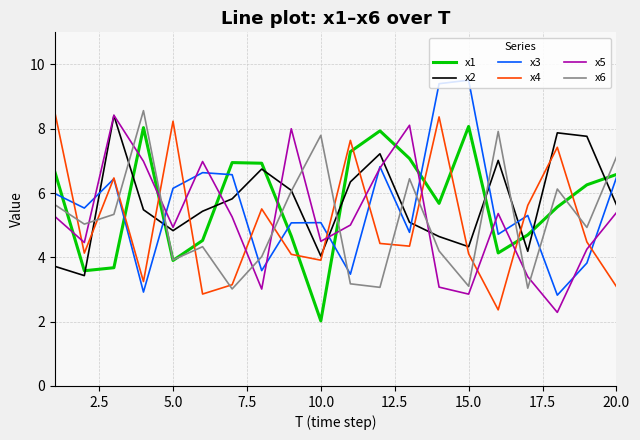

What is the average value of the x3 series?

5.6